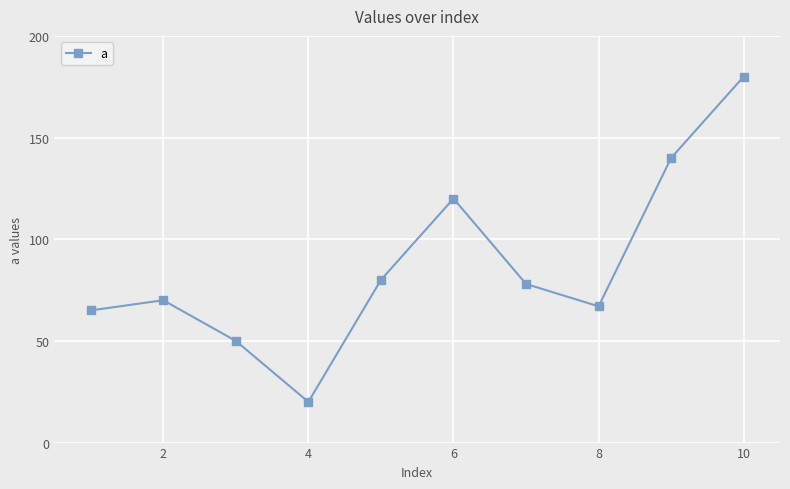

True or false: there are more than 2 points higher than both neighbors.

False